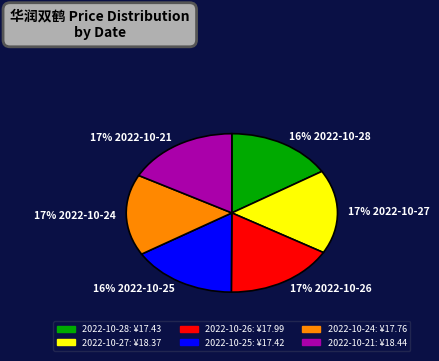

What percentage is the 17% 2022-10-24 slice, to the nearest percent?

17%